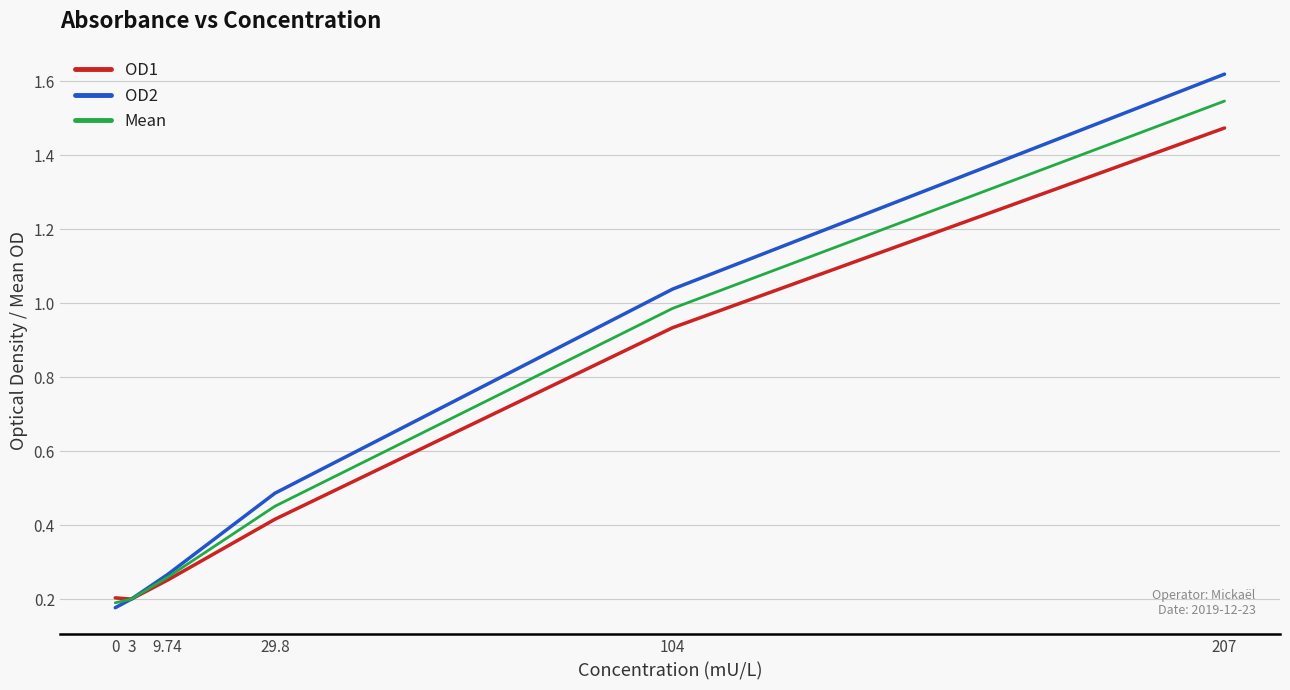

True or false: OD2 has more than 2 interior local peaks.

False